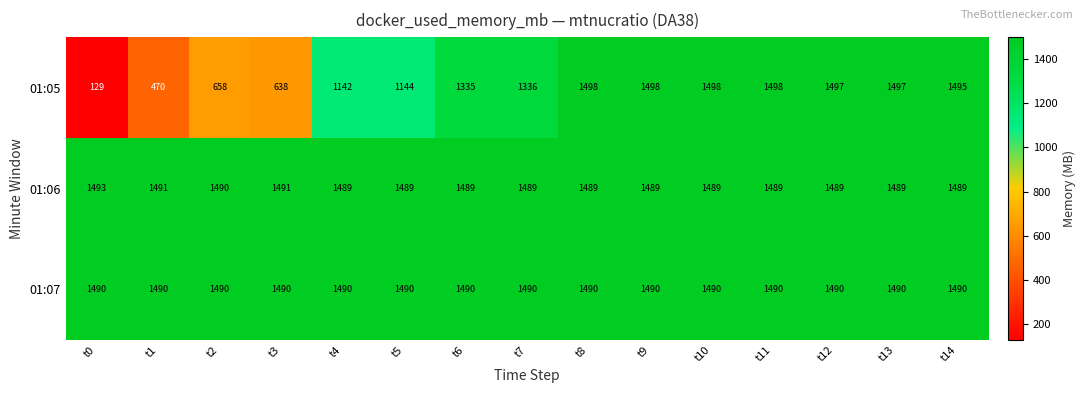

What value does the 01:06 series have at t14?

1489